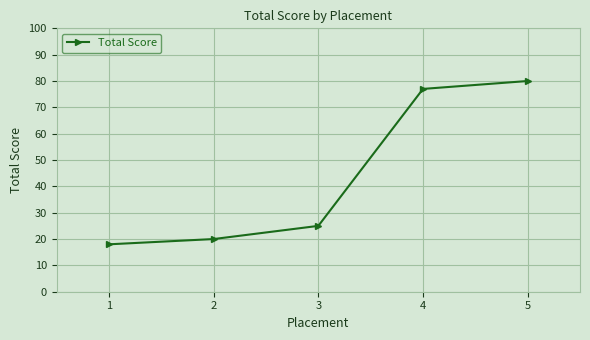

How many lines are shown in the chart?

1